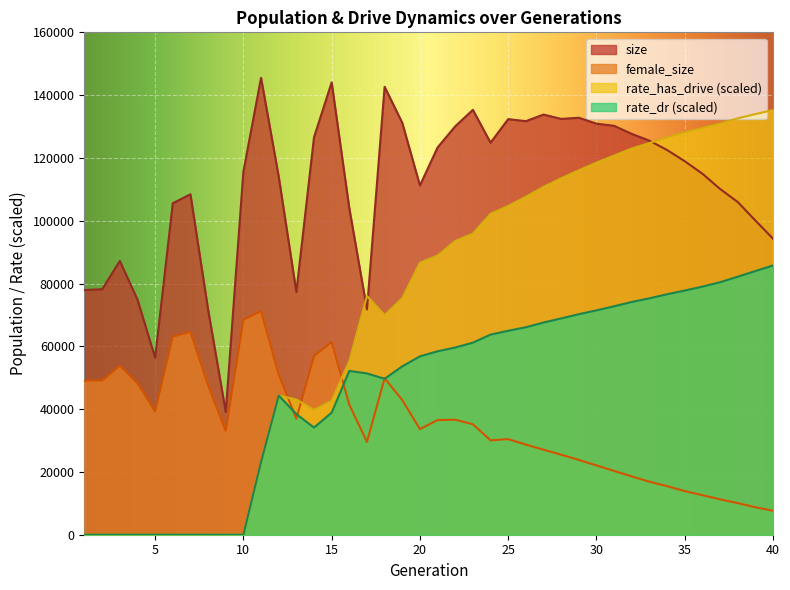

Where is the first local maximum for rate_has_drive?

12